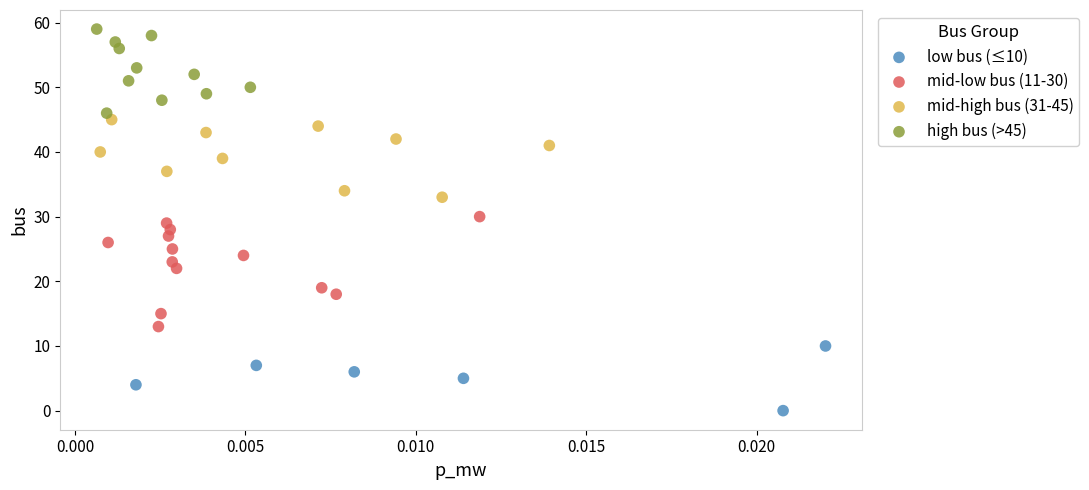

Which series has the widest spread of Y values?

mid-low bus (11-30)